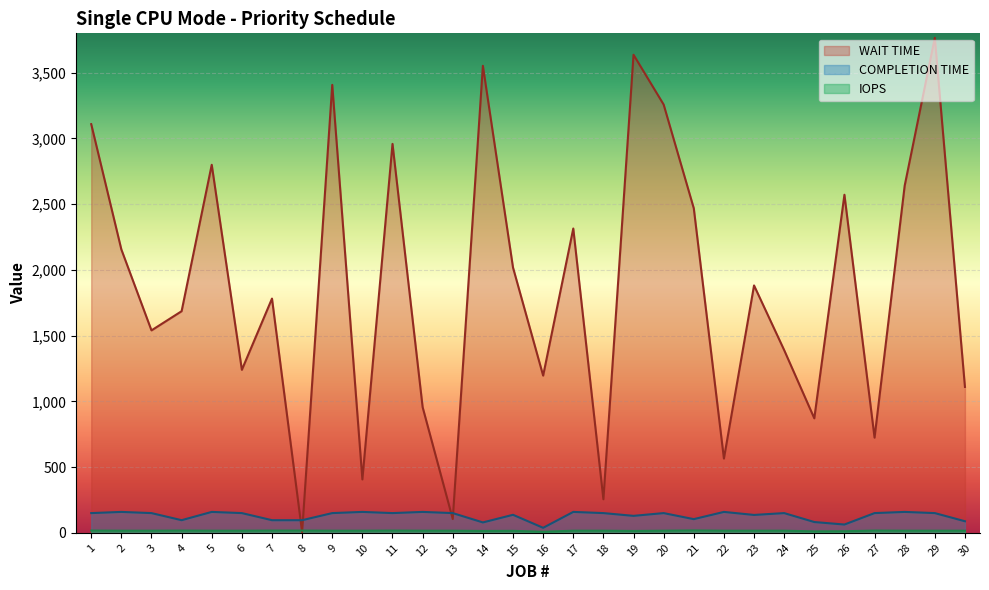

True or false: WAIT TIME has more than 2 points higher than both neighbors.

True